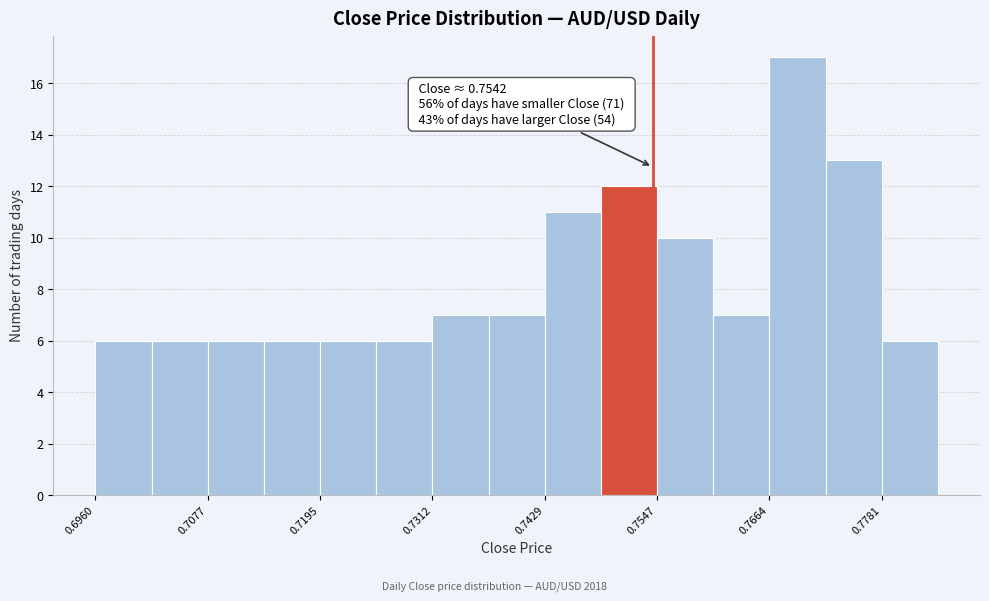

Read against the x-axis, roughly where is the centre of the tallest bar?

0.770